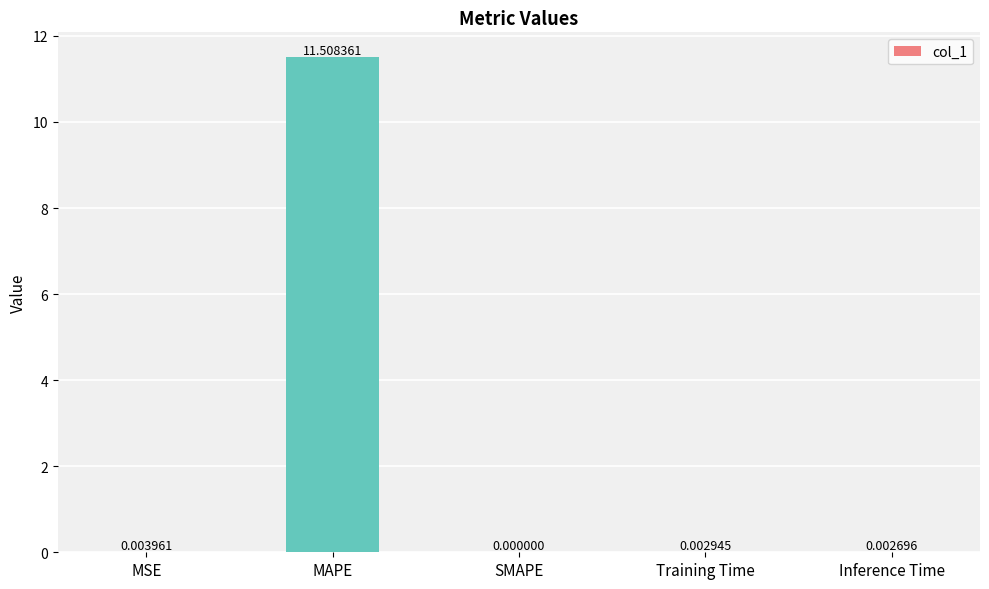

How many series are shown in this chart?

1